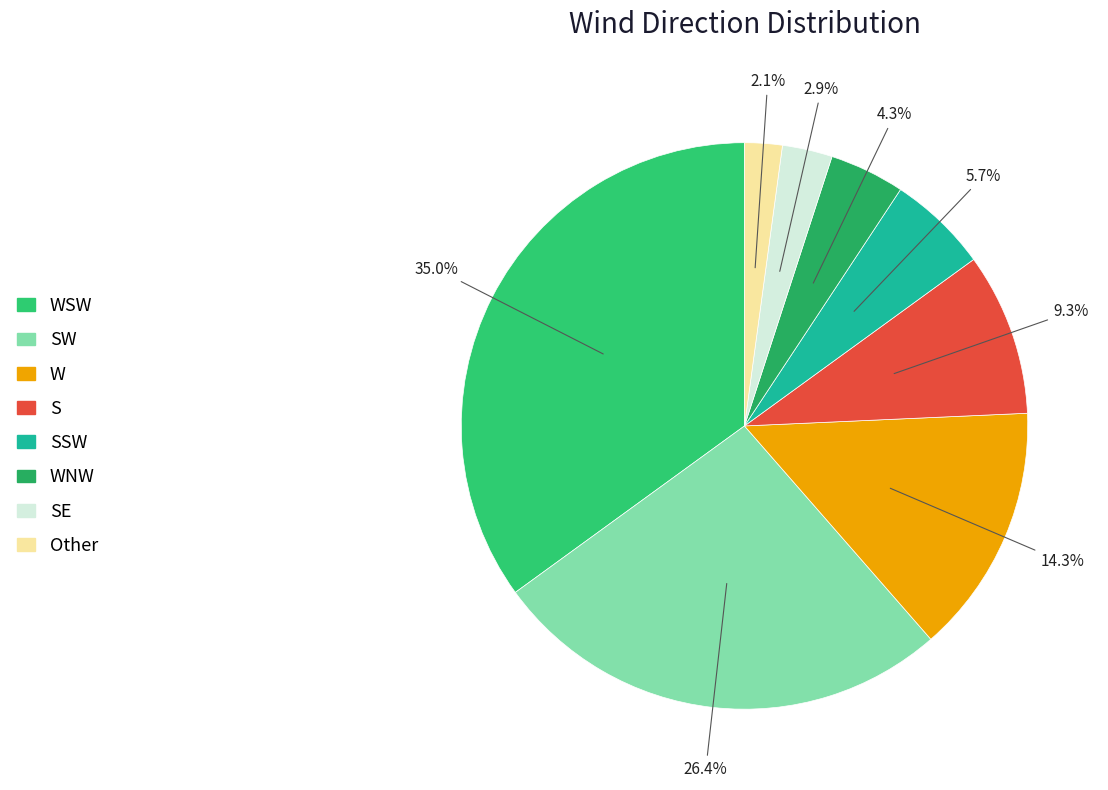

True or false: SSW accounts for 6% of the total.

True